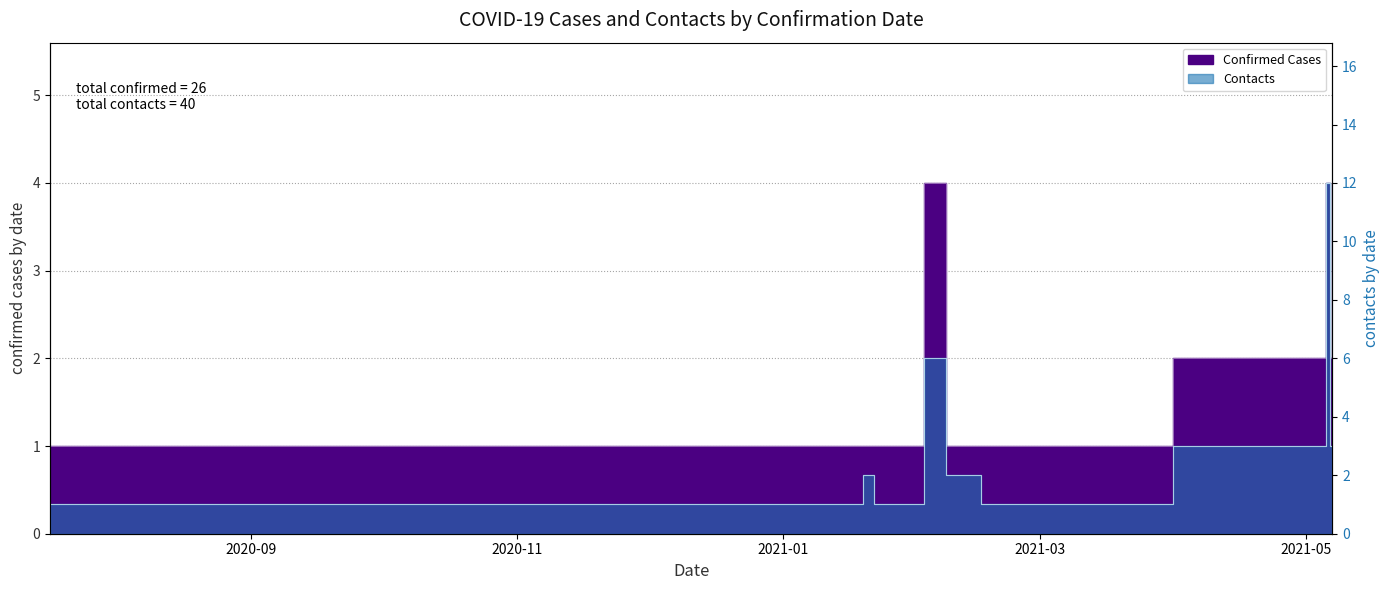

Does the chart have visible grid lines?

Yes